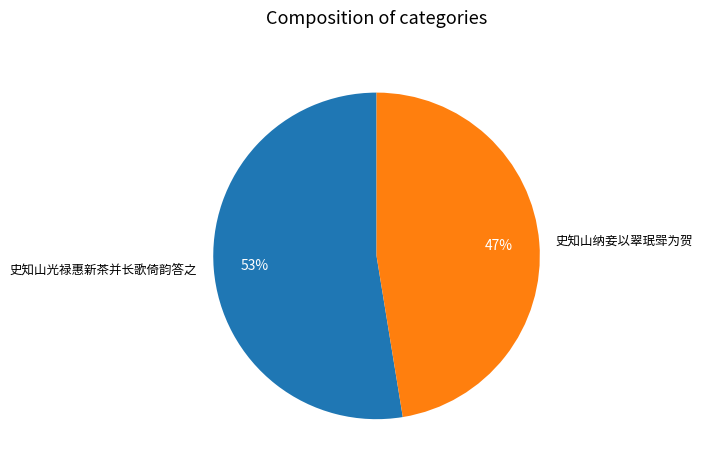

Which slice is the largest?

史知山光禄惠新茶并长歌倚韵答之